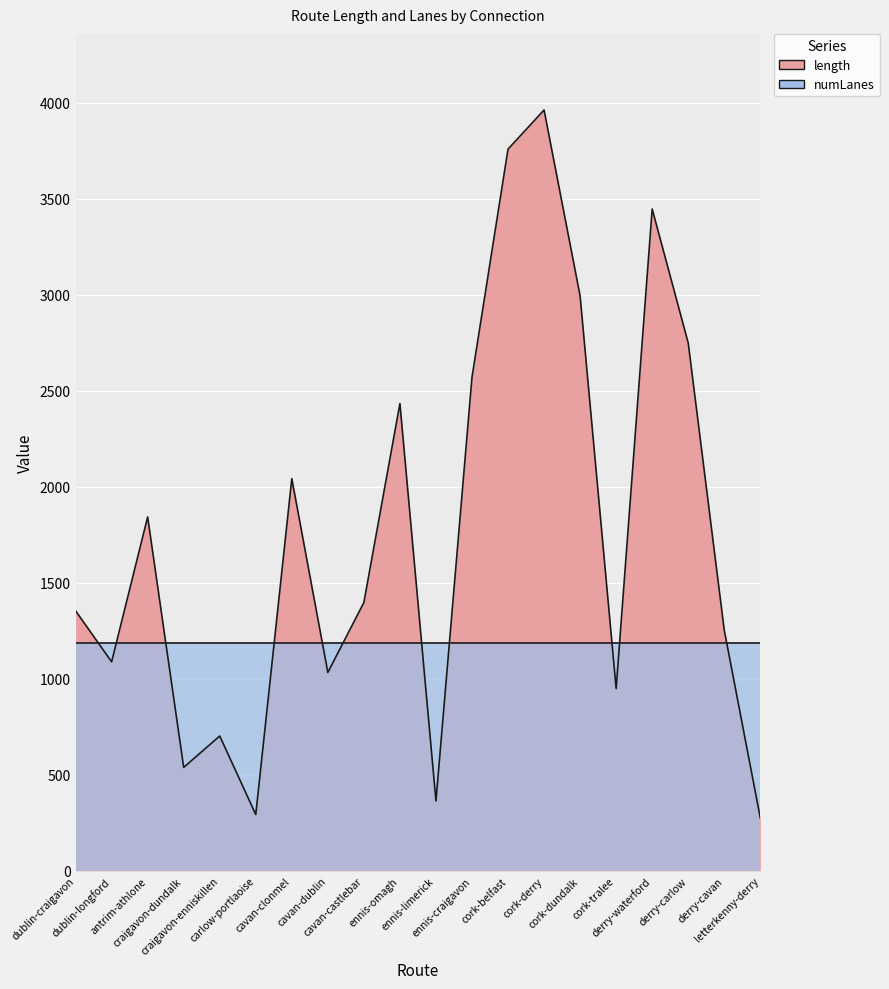

What is the sum of the values at dublin-longford and derry-cavan?

2341.3